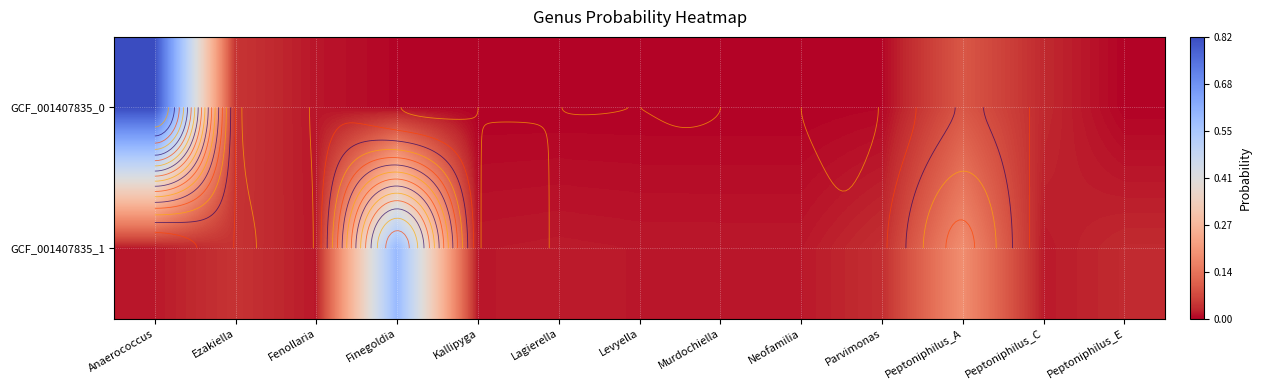

Which series has the largest total across all categories?

GCF_001407835_0